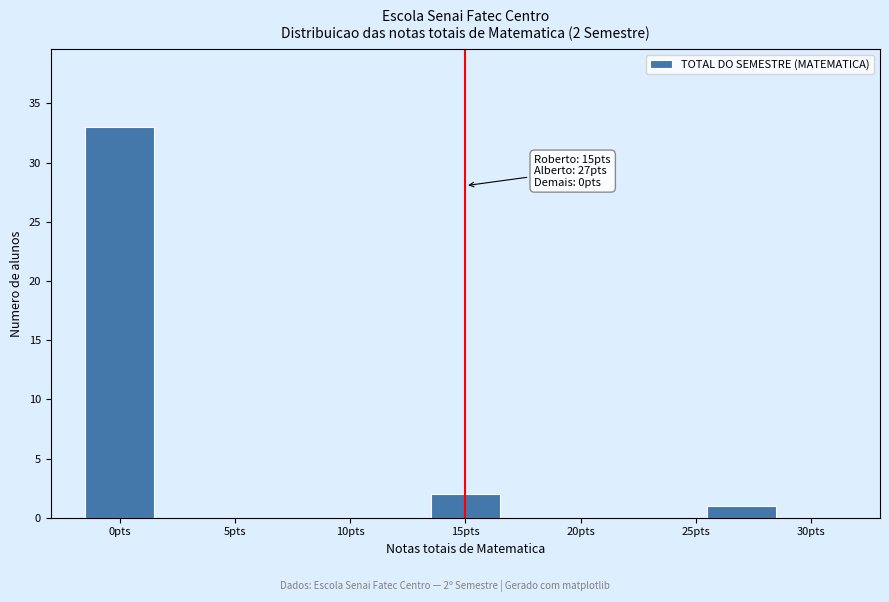

Which range on the x-axis has the tallest bar?

-1.5 to 1.5